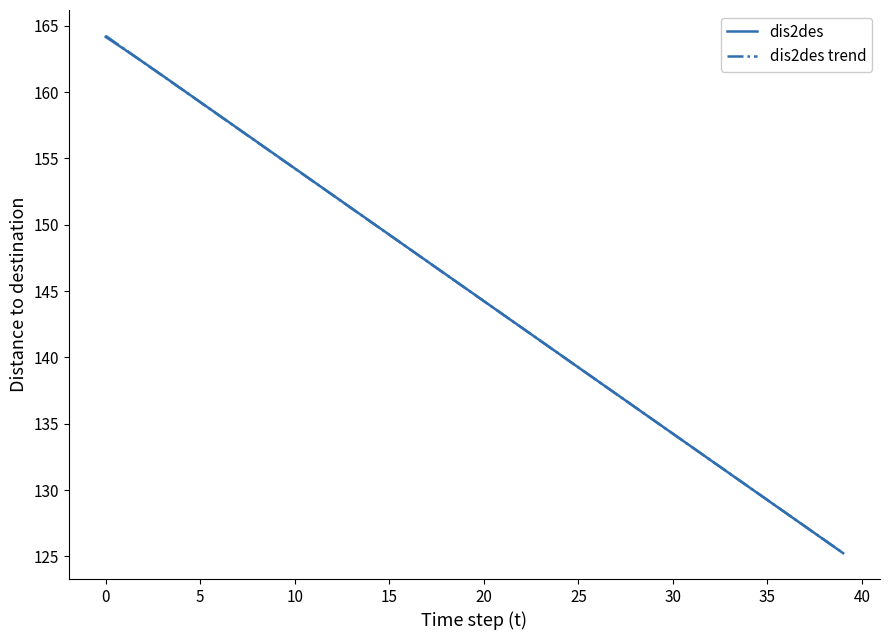

After their last crossing, which series has the higher values: dis2des trend or dis2des?

dis2des trend